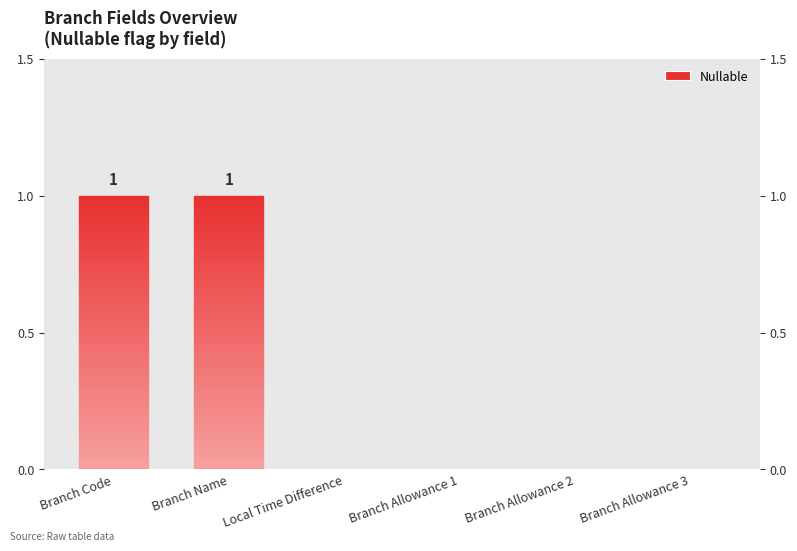

Which category has the lowest value across all series?

Local Time Difference